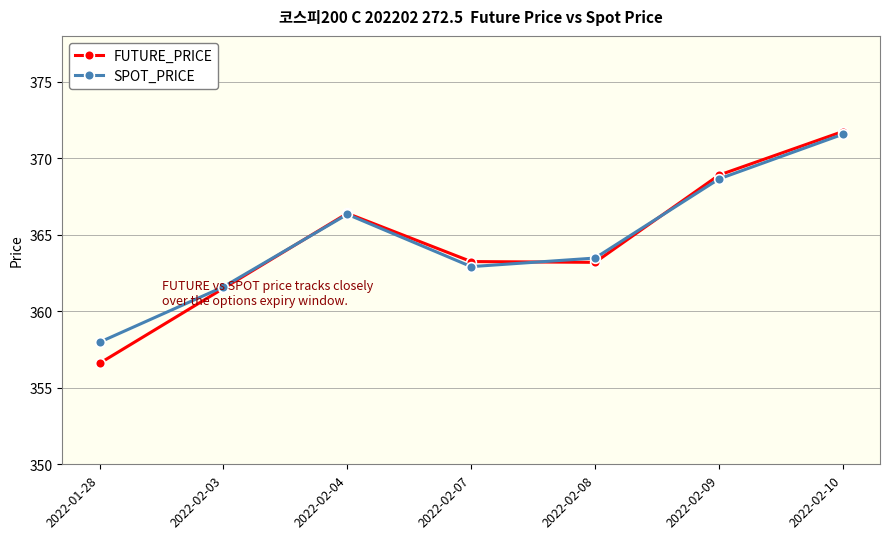

Which series changed the most between 2022-01-28 and 2022-02-10?

FUTURE_PRICE